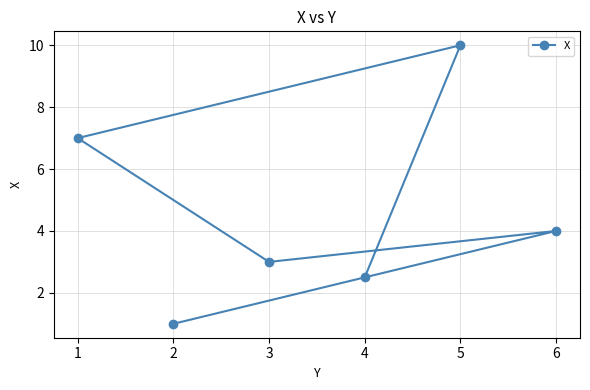

True or false: the data shows 2.5 at 4.

True